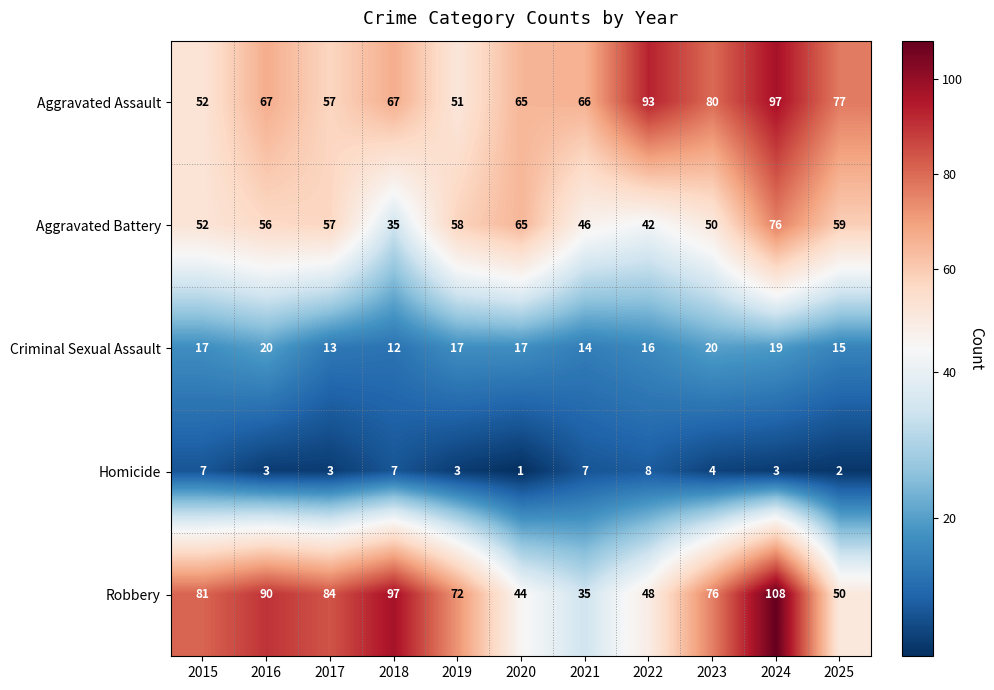

What is the sum of all Aggravated Battery values?

596